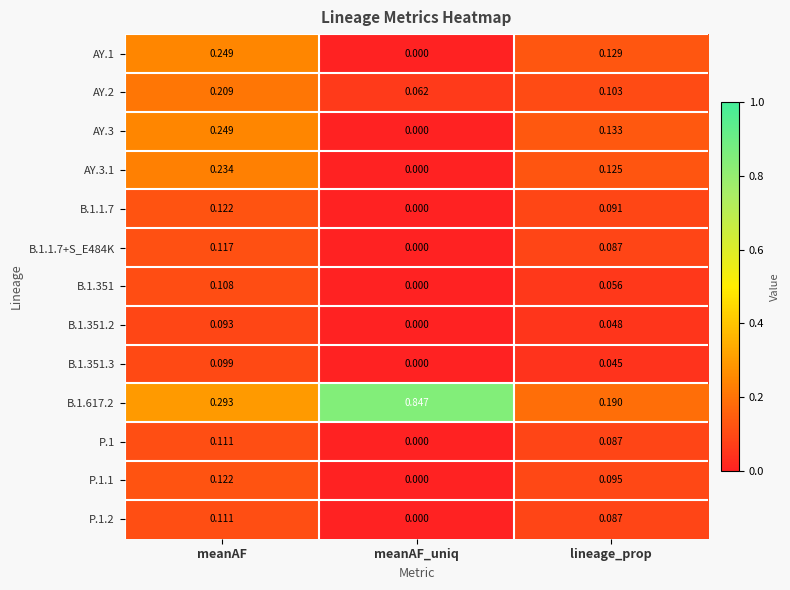

List the labels in order of B.1.351.3 value, largest first.

meanAF, lineage_prop, meanAF_uniq